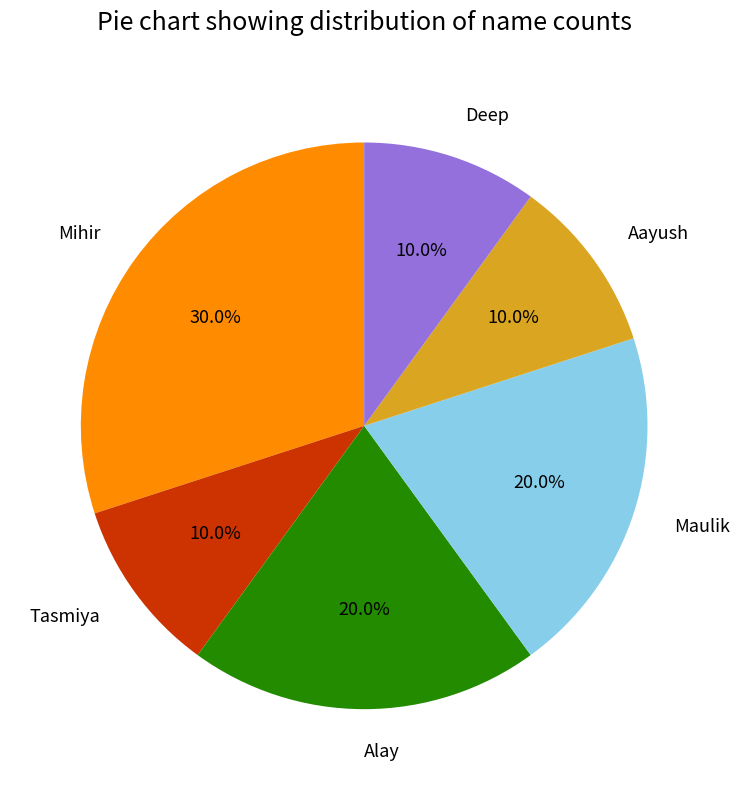

Which category has the biggest portion of the pie?

Mihir